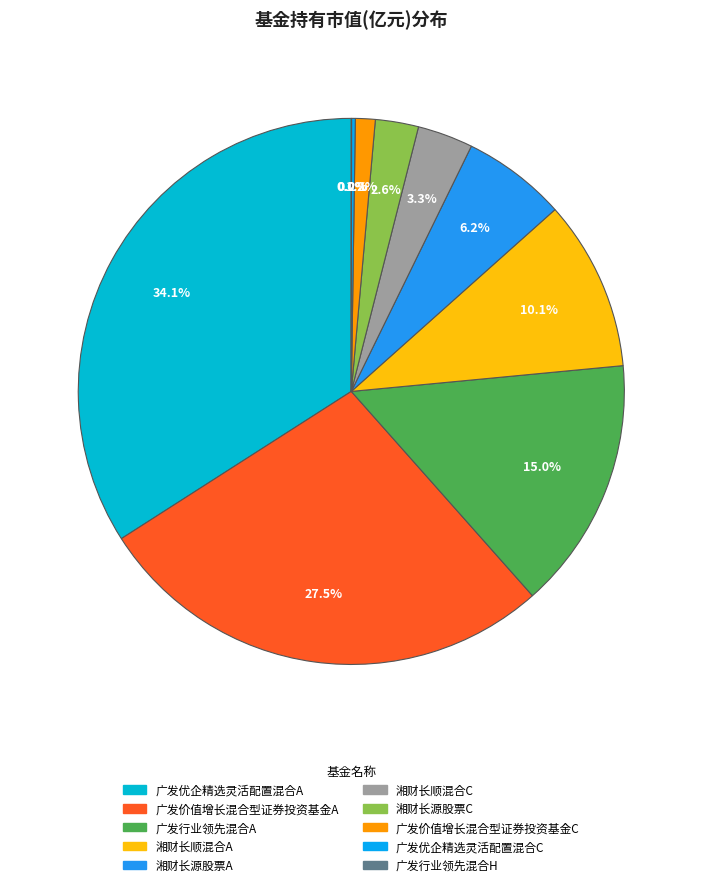

How many segments does this pie chart have?

10